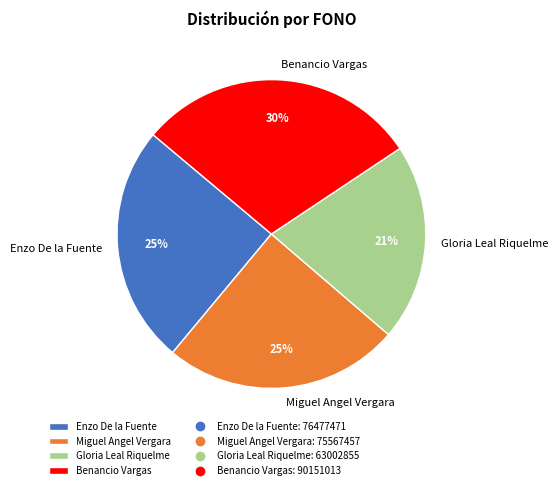

To the nearest percent, what is the difference between the Gloria Leal Riquelme and Enzo De la Fuente slice percentages?

4%